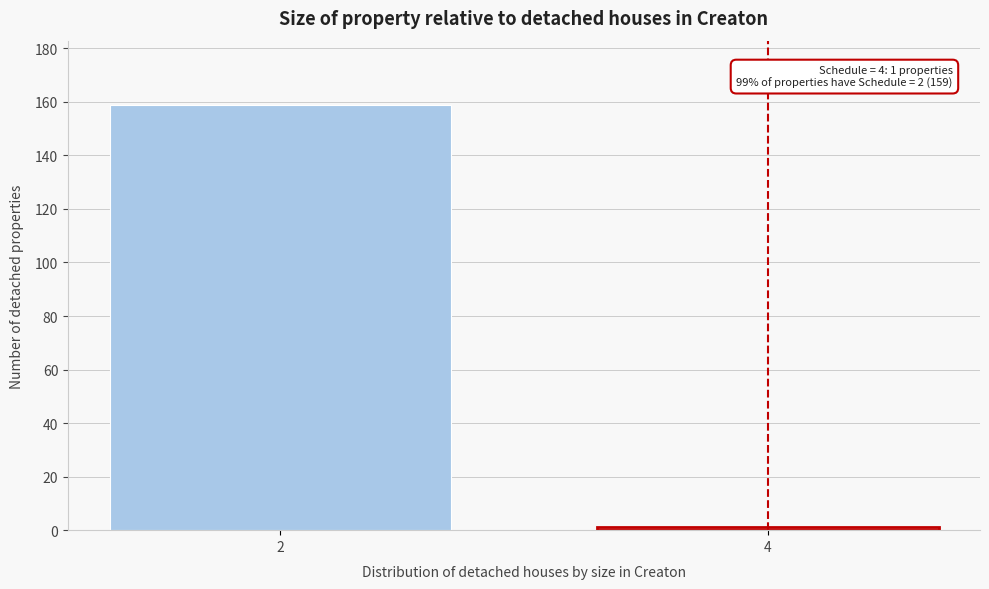

Reading left to right, extract all data points from this chart.

2=159	4=1